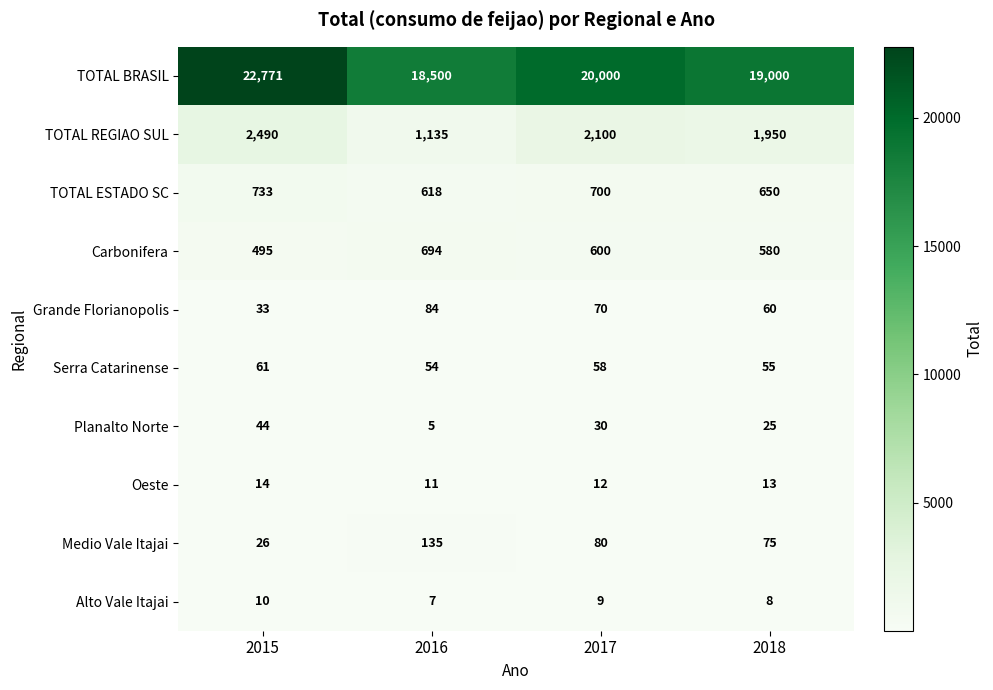

The value of TOTAL REGIAO SUL at 2018 is 1950. True or false?

True